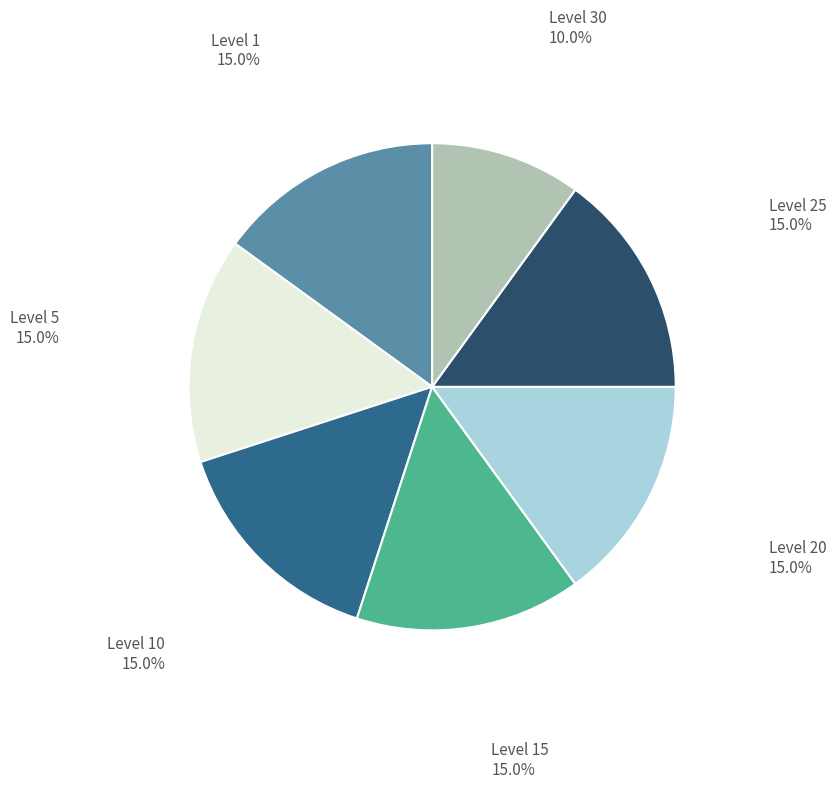

Which category has the smallest portion of the pie?

Level 30